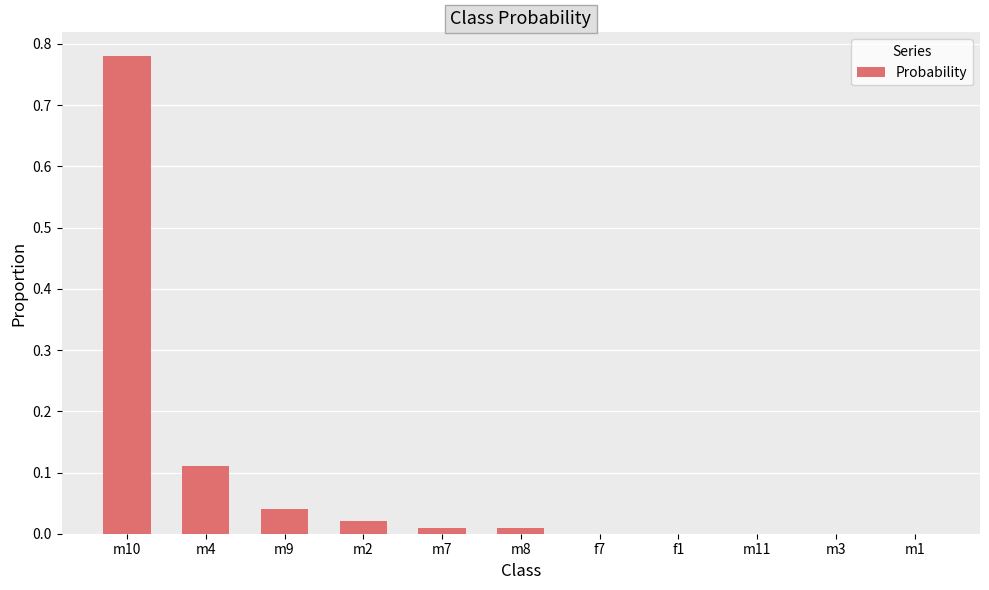

Which label corresponds to the largest value in the chart?

m10